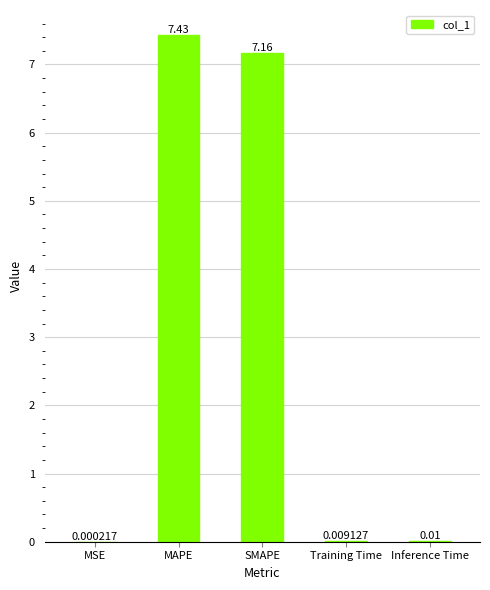

Are the bars grouped side by side (vs. stacked)?

No